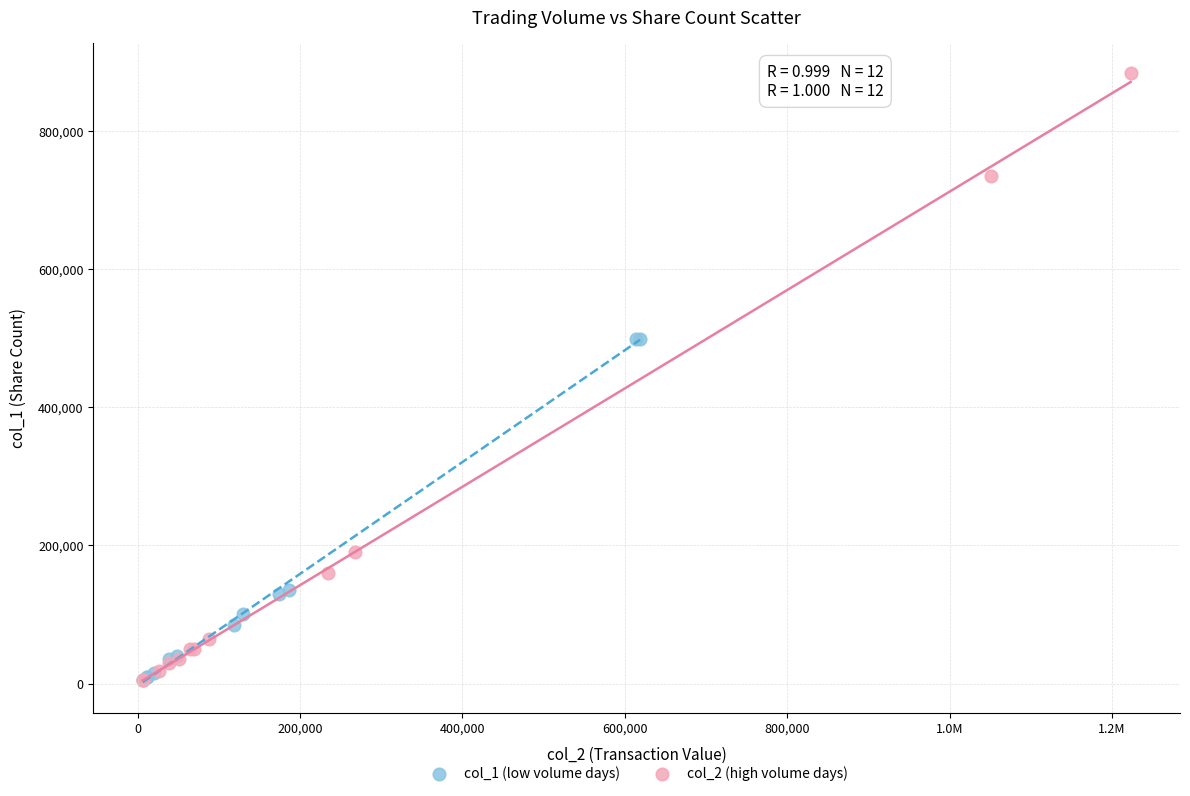

Which series reaches the maximum Y coordinate?

col_2 (high volume days)